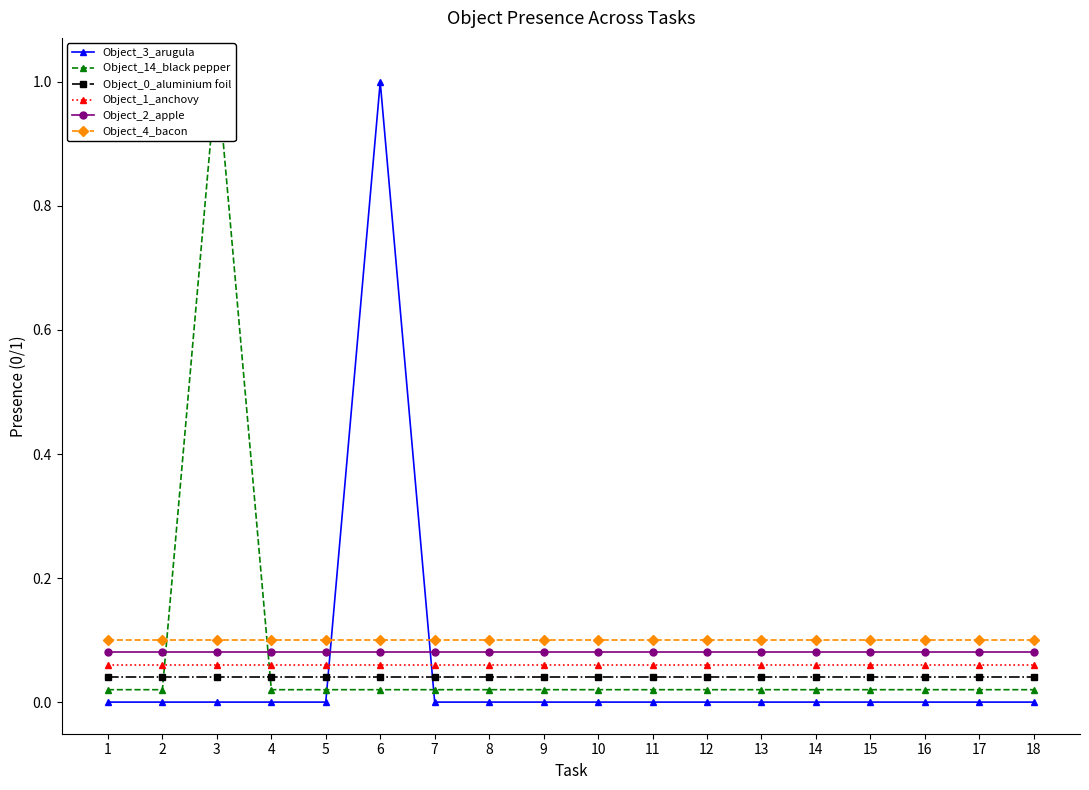

How many series are shown in this chart?

6